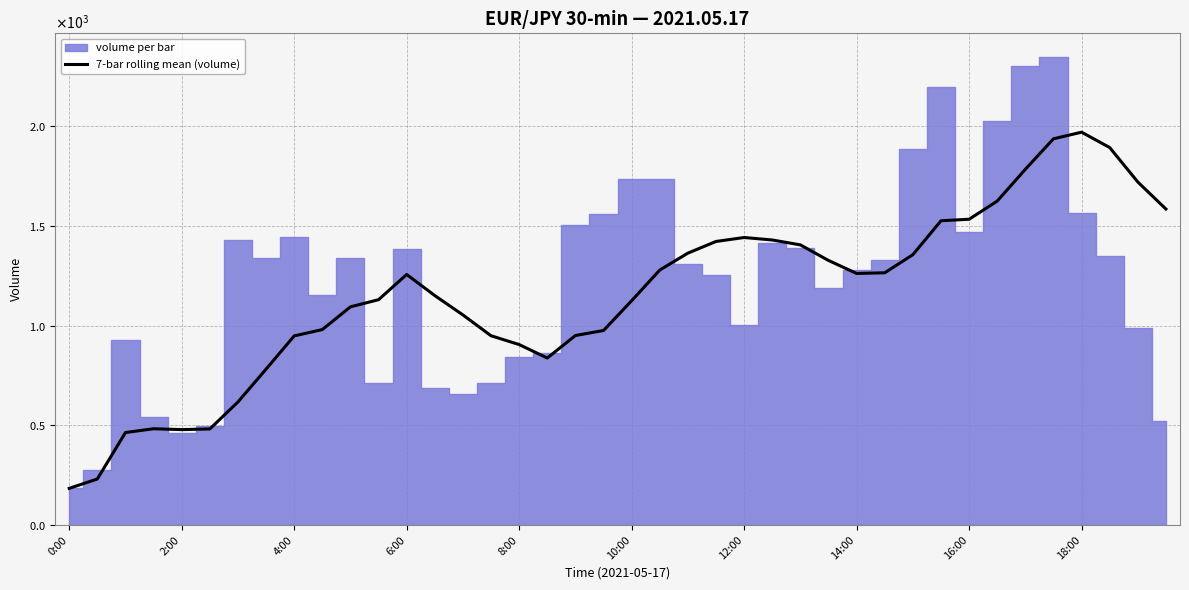

How many values are below 1256?

20